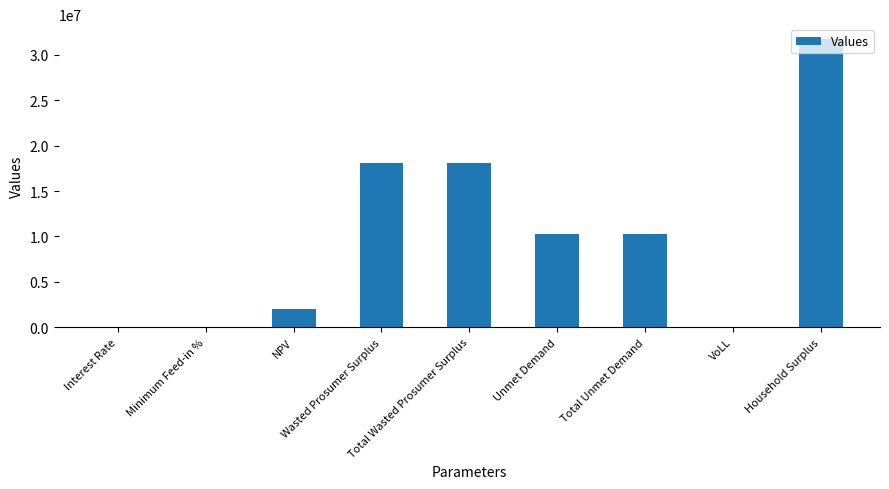

What is the greatest value displayed?

31785940.3